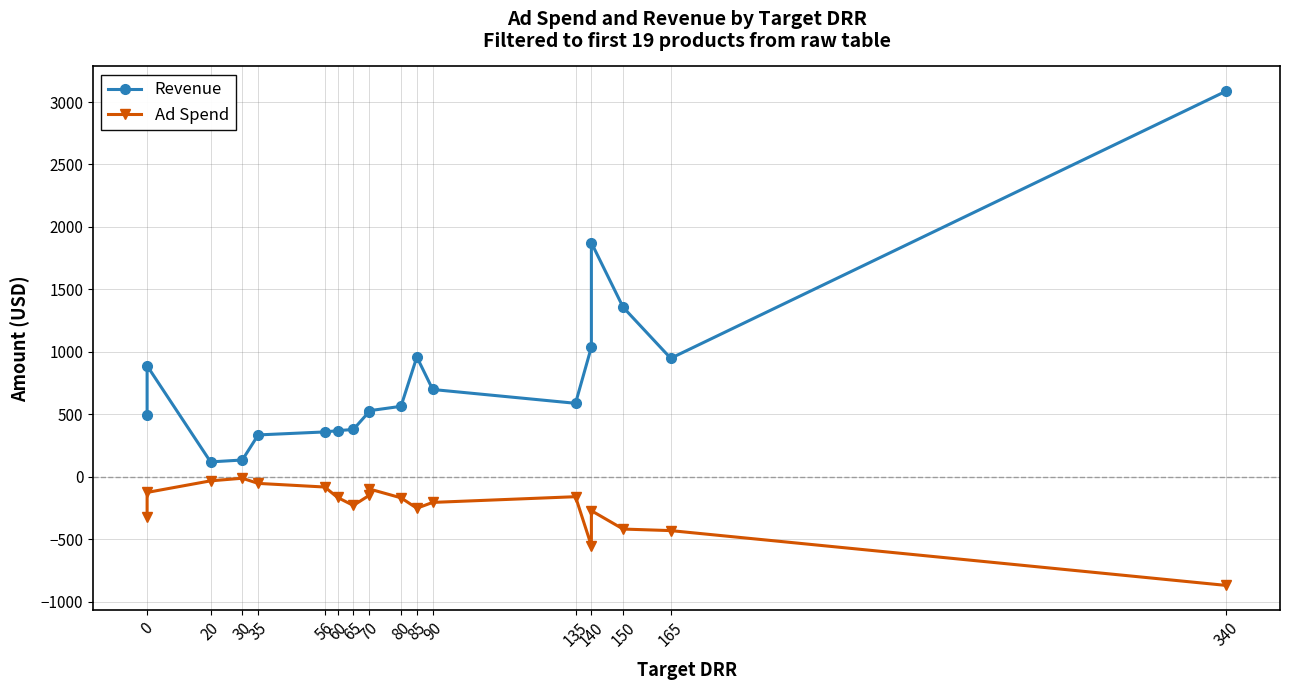

True or false: Ad Spend and Revenue cross at least once.

False